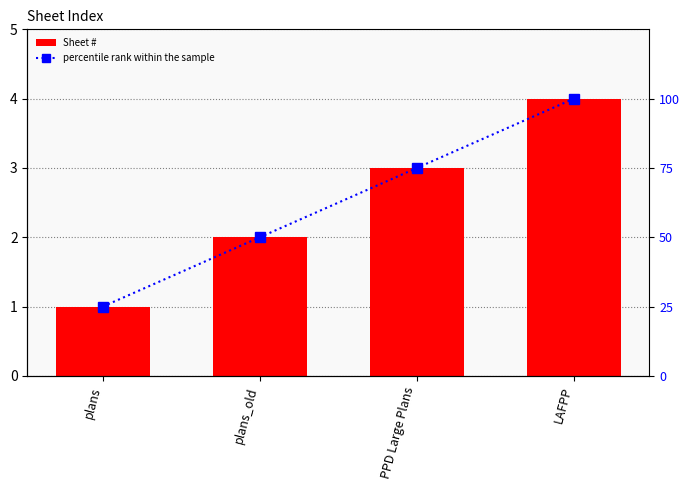

Which label corresponds to the smallest value in the chart?

plans